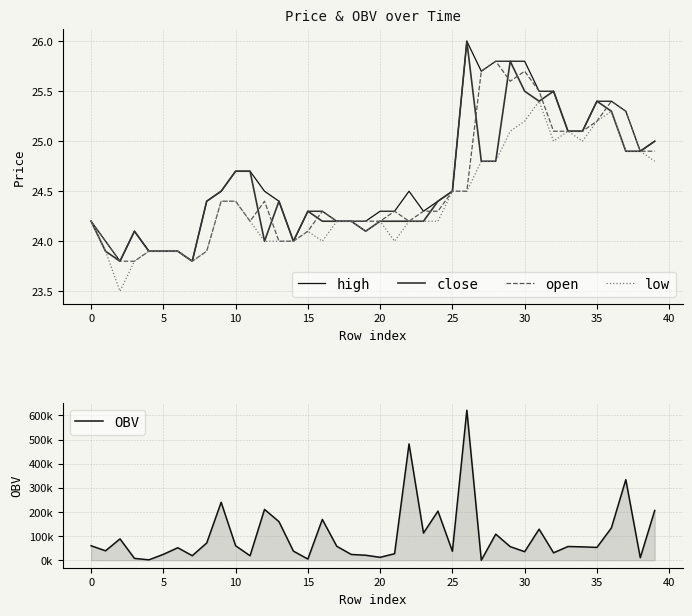

What is the approximate value of low at 10?

24.4